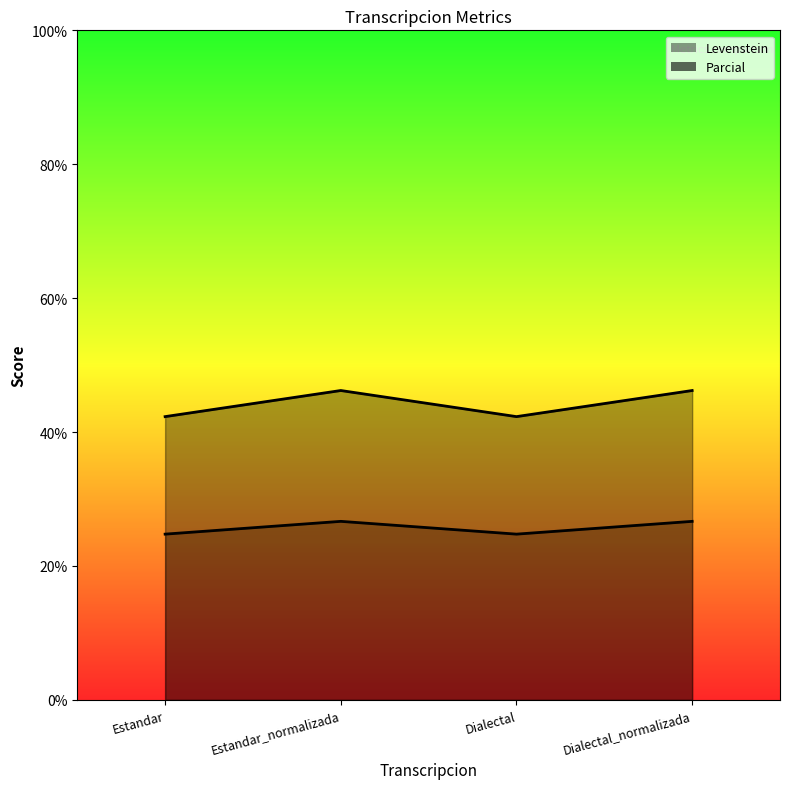

Is the value of Parcial at Estandar greater than the value of Levenstein at Estandar_normalizada?

Yes